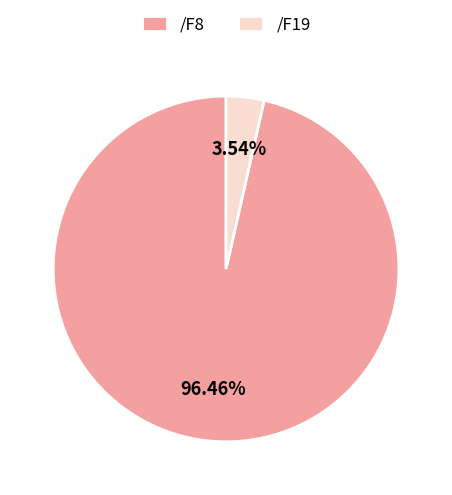

To the nearest percent, what percentage of the pie is /F19?

4%